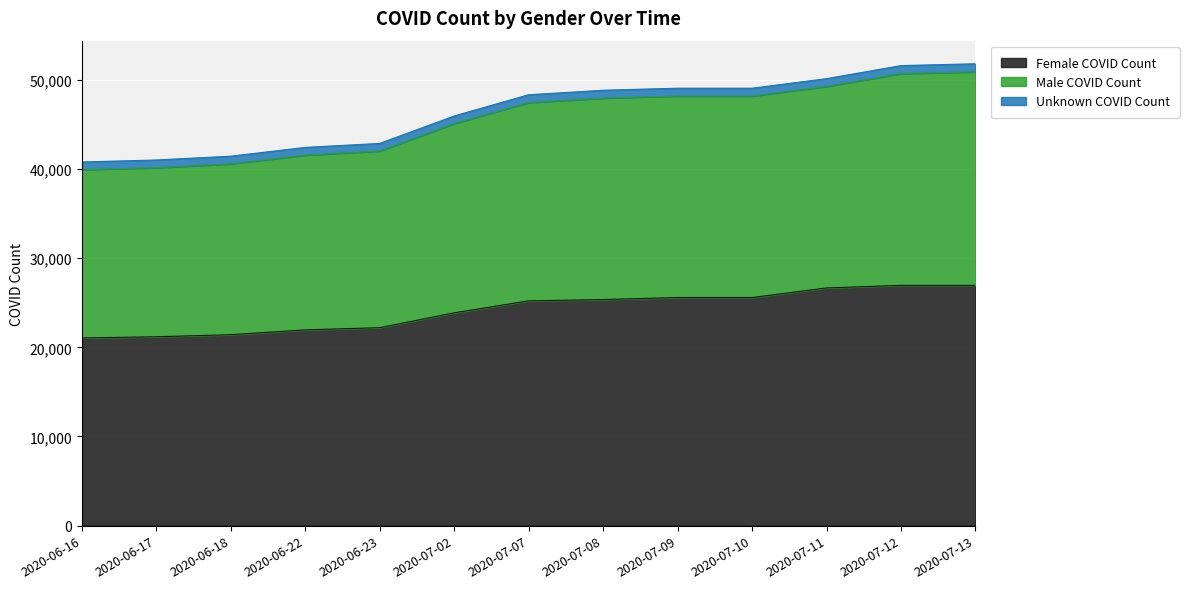

True or false: Female COVID Count has more than 2 interior local peaks.

False